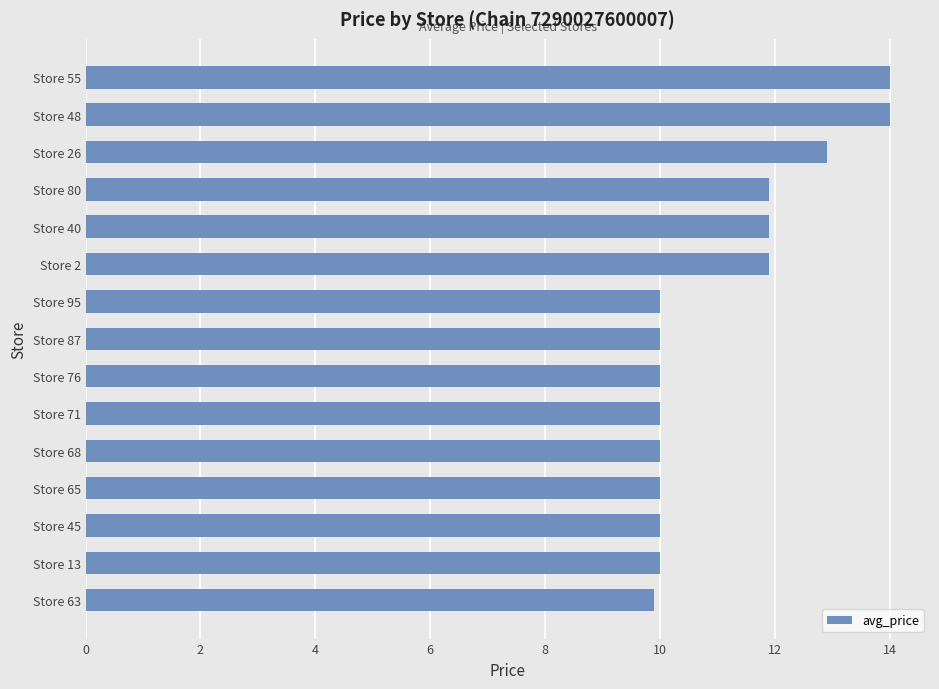

What is the ratio of the value at Store 68 to the value at Store 76?

1.0